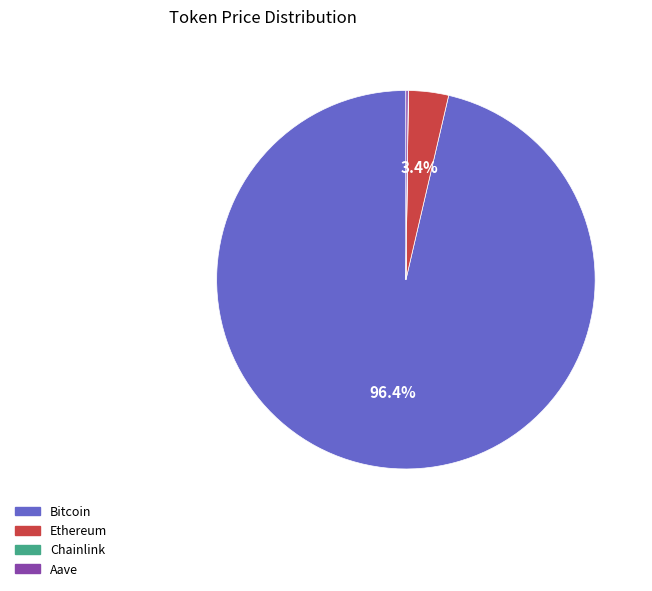

Is the sum of Ethereum and Bitcoin greater than half?

Yes